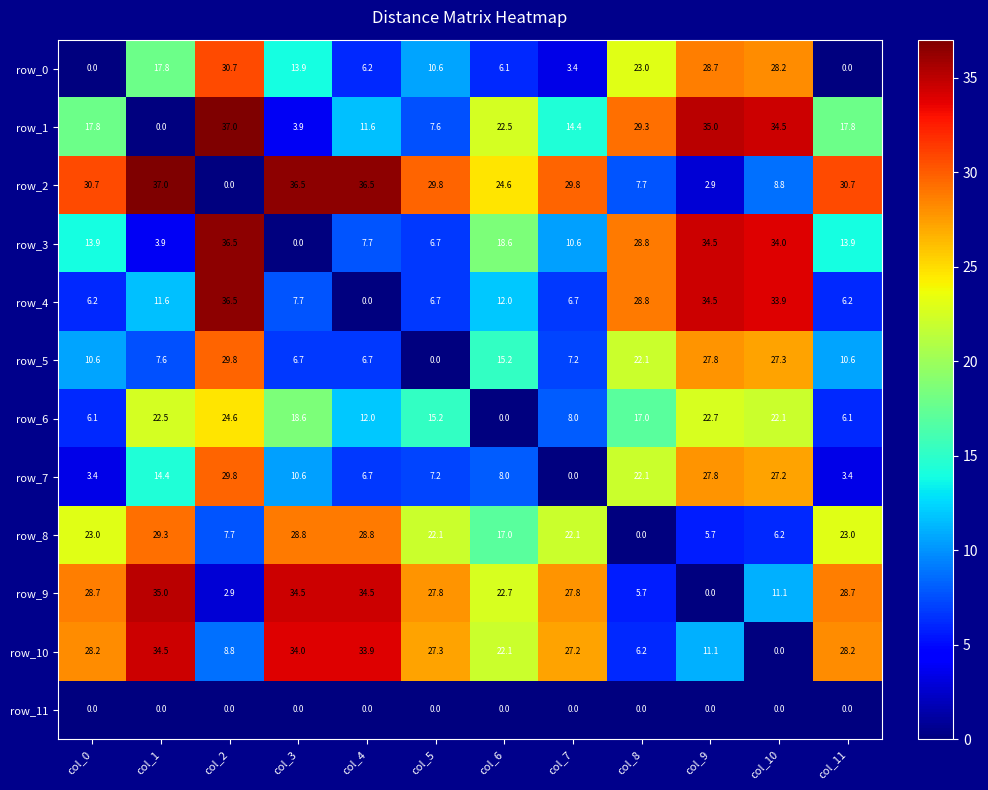

What is the difference between the second highest and second lowest values in the row_2 series?

33.6